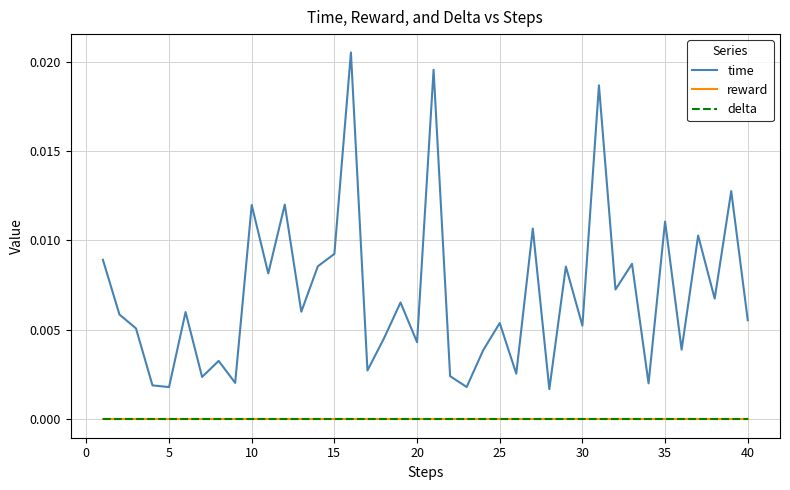

Does the chart have visible grid lines?

Yes